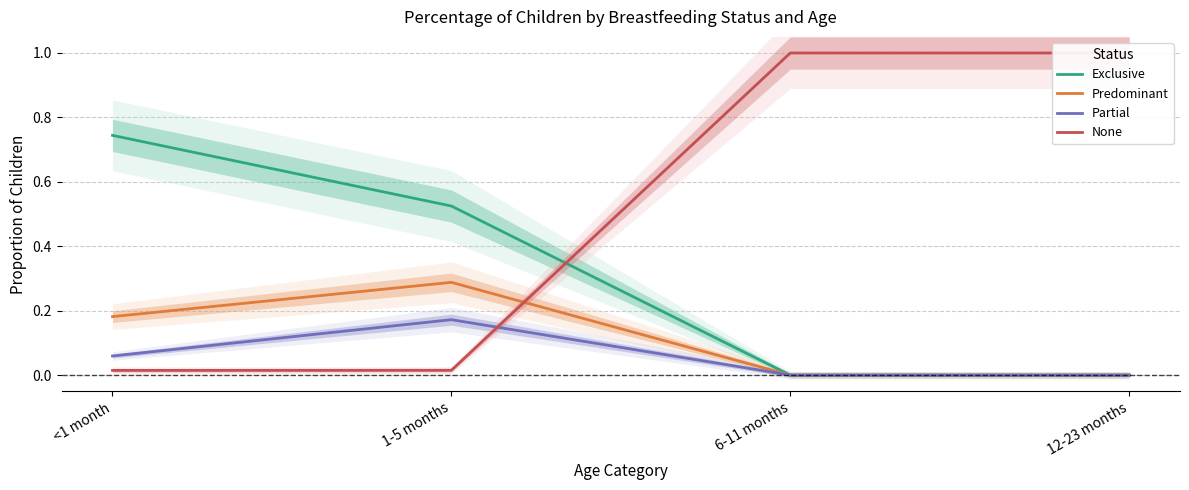

At which label is Predominant closest to 0?

6-11 months